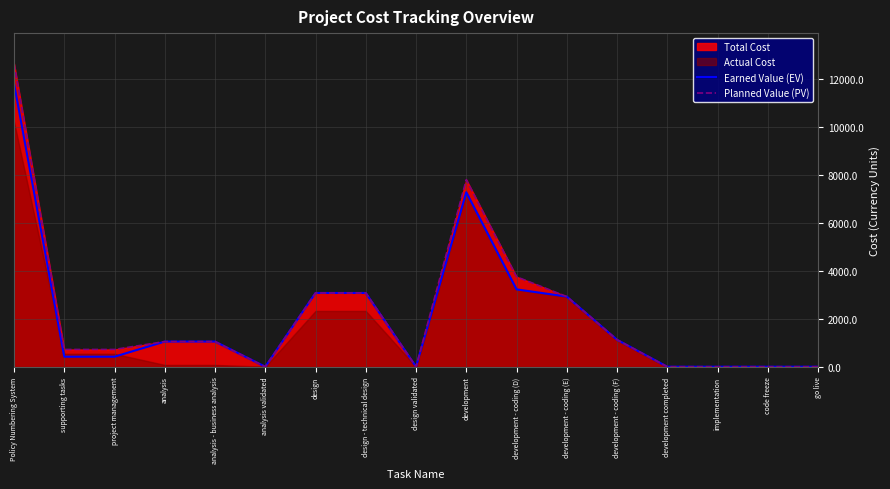

Where is Earned Value (EV) nearest to the value 5908?

development